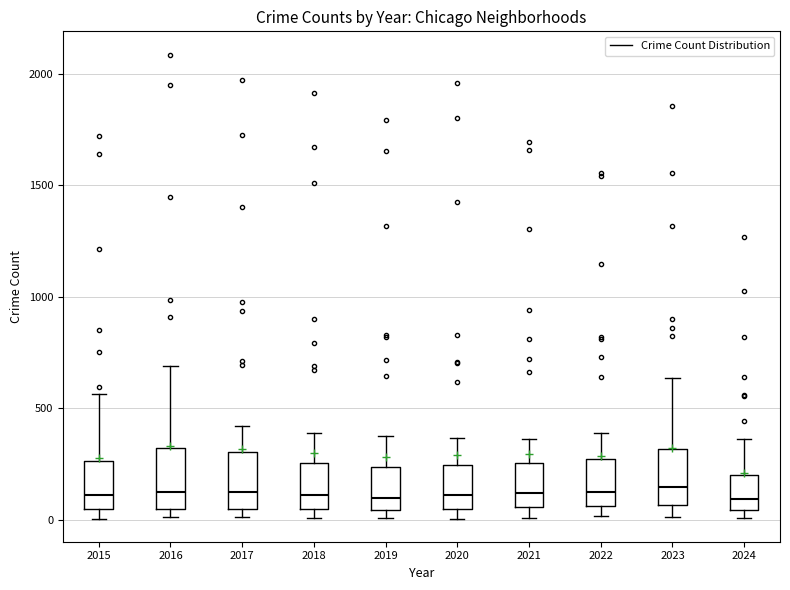

Reading left to right, read every box against the y-axis: the position of its median line, the range the box covers, and the ends of its whiskers. The values are not printed on the chart, so give them approximately, as read against the axis.

2015: median 100, box 50 to 250, whiskers 0 to 550
2016: median 150, box 50 to 300, whiskers 0 to 700
2017: median 100, box 50 to 300, whiskers 0 to 400
2018: median 100, box 50 to 250, whiskers 0 to 400
2019: median 100, box 50 to 250, whiskers 0 to 400
2020: median 100, box 50 to 250, whiskers 0 to 350
2021: median 100, box 50 to 250, whiskers 0 to 350
2022: median 100, box 50 to 250, whiskers 0 to 400
2023: median 150, box 50 to 300, whiskers 0 to 650
2024: median 100, box 50 to 200, whiskers 0 to 350